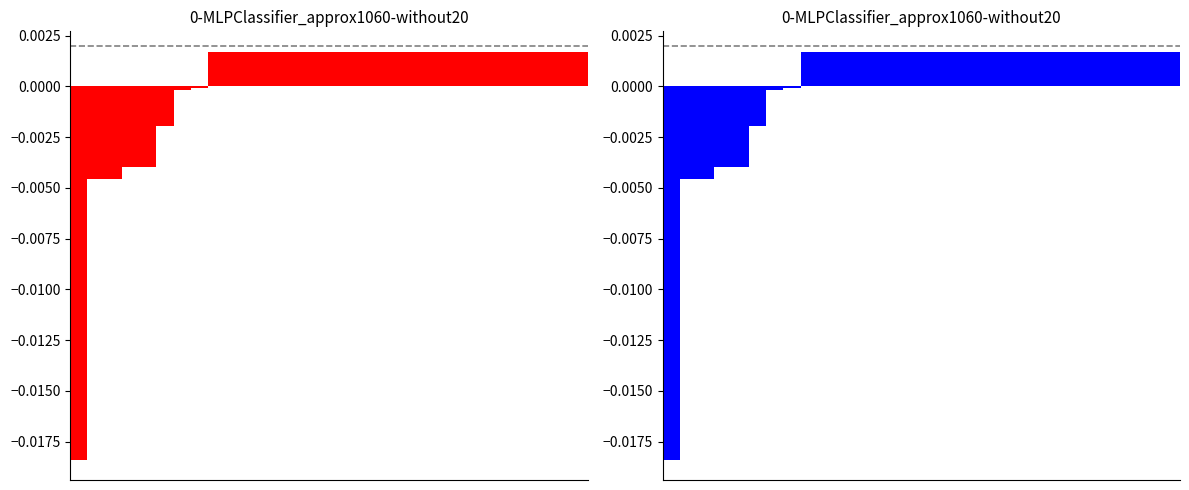

Does the chart contain any negative values?

Yes